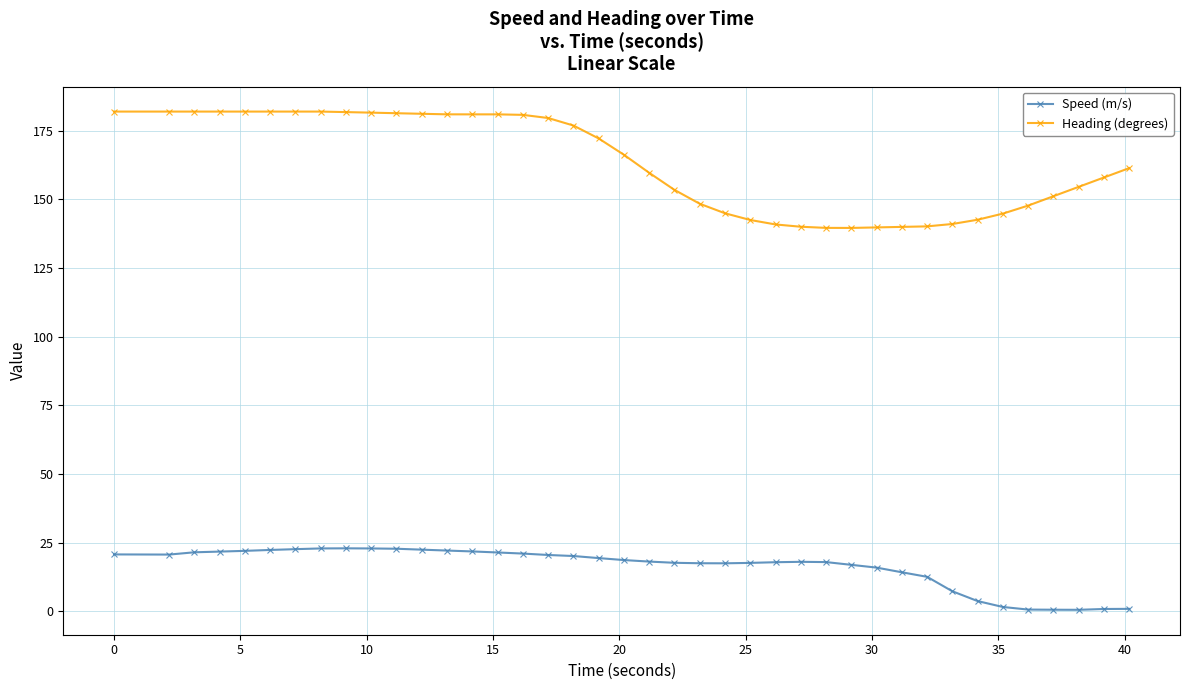

What is the value of the Heading (degrees) point at the 30th from the left?

139.8